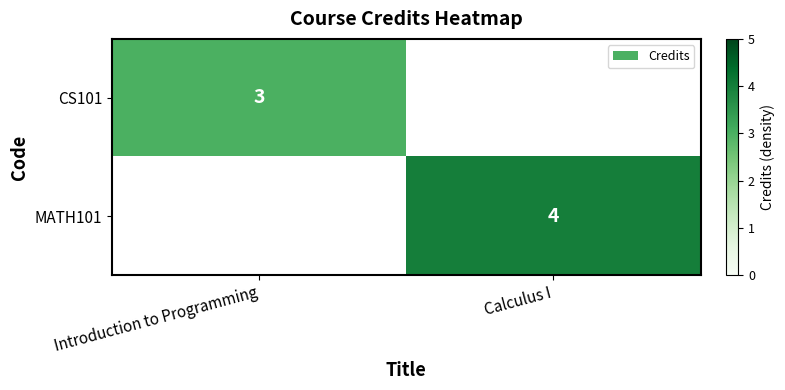

True or false: CS101 has a value of 3 at Introduction to Programming.

True